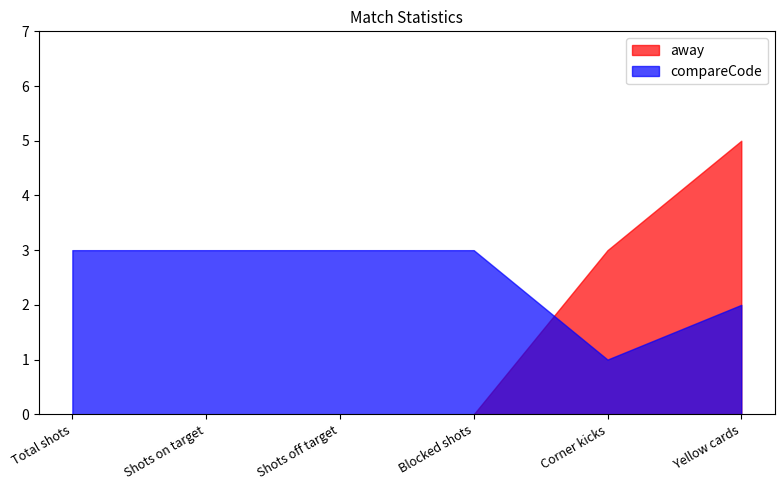

At Shots off target, list the series in order from largest to smallest.

compareCode, away